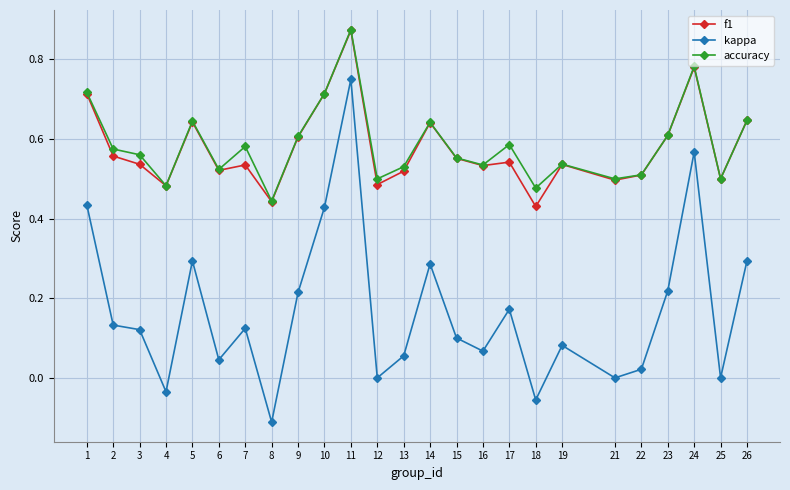

Which category has the highest value across all series?

11